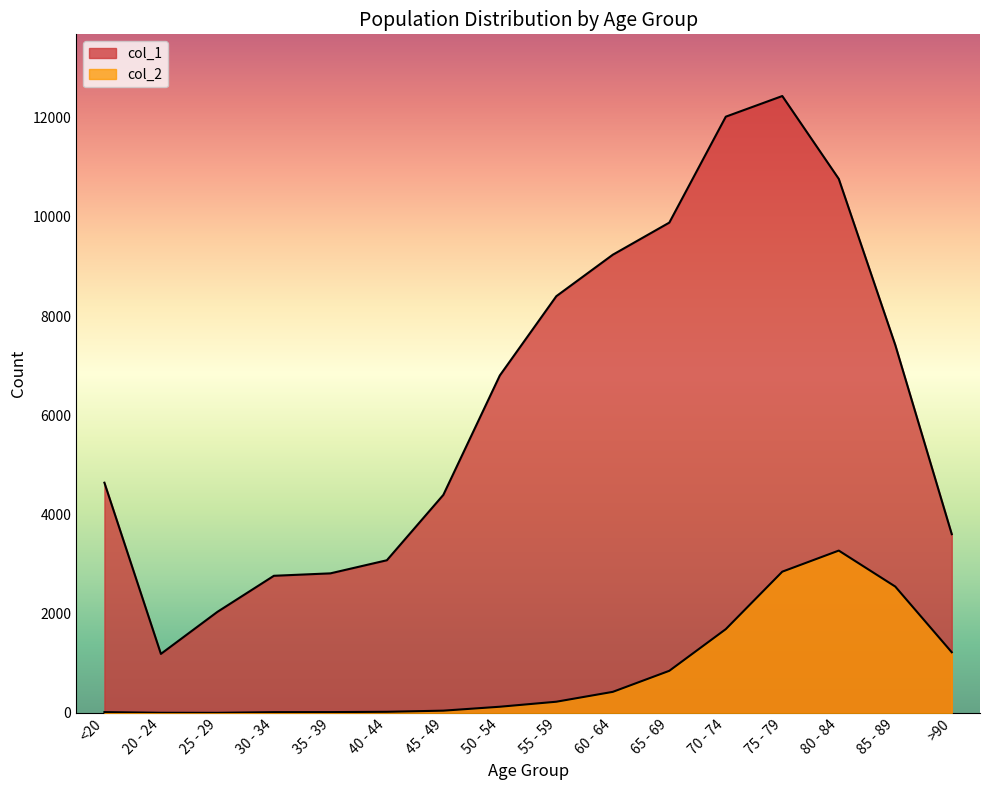

True or false: col_1 and col_2 intersect in this chart.

False